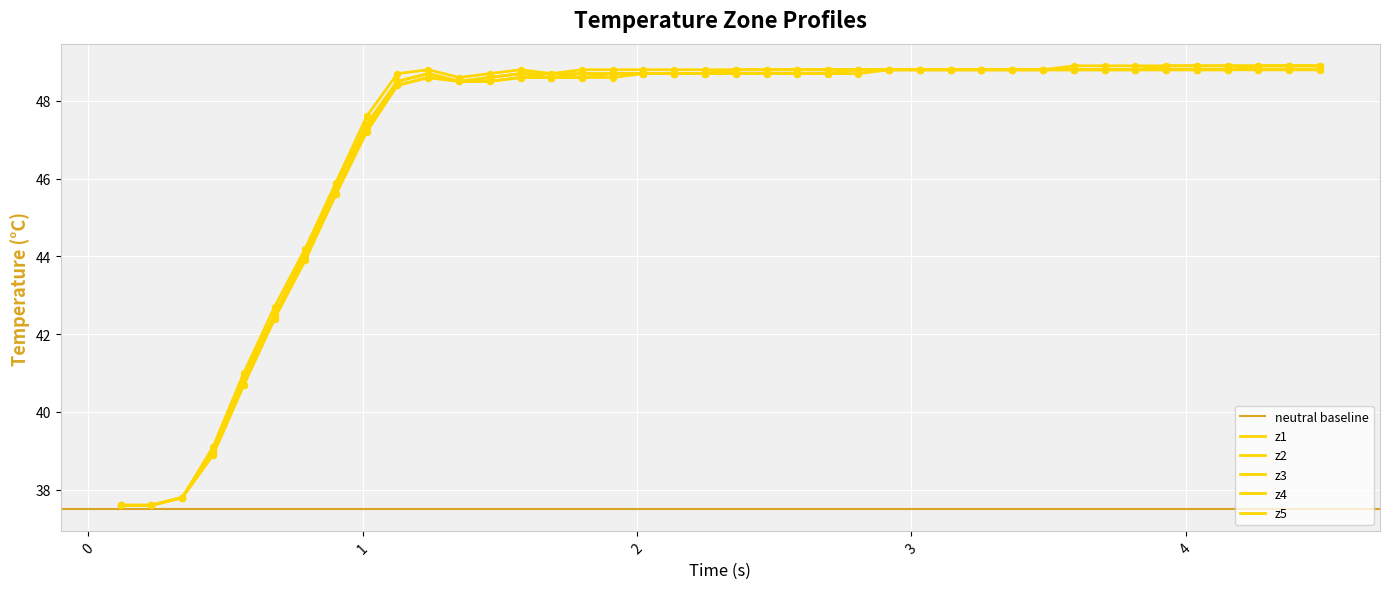

At how many categories does at least one series exceed 39?

37